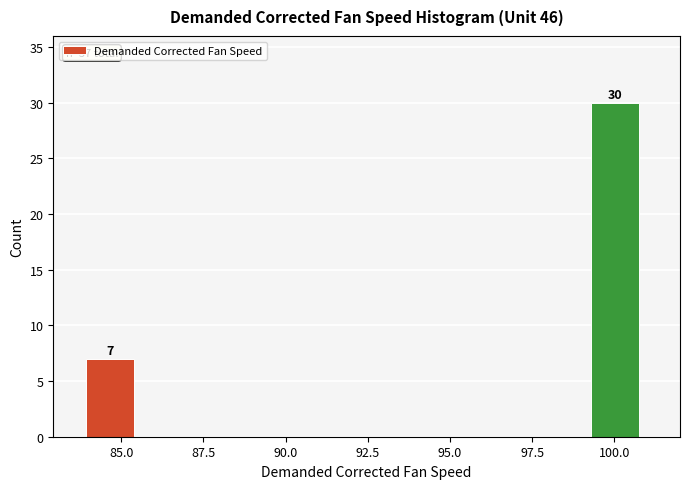

Read against the x-axis, roughly where is the centre of the tallest bar?

100.0